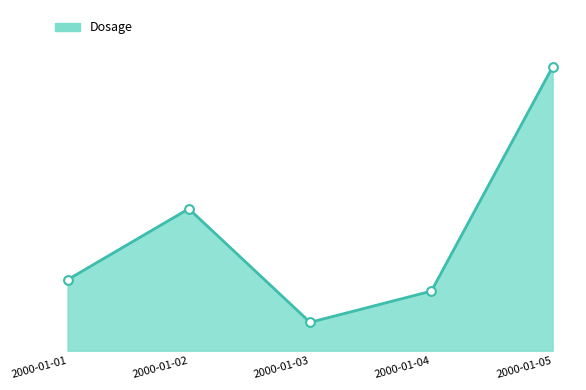

What is the ratio of the value at 2000-01-04 to the value at 2000-01-01?

0.8